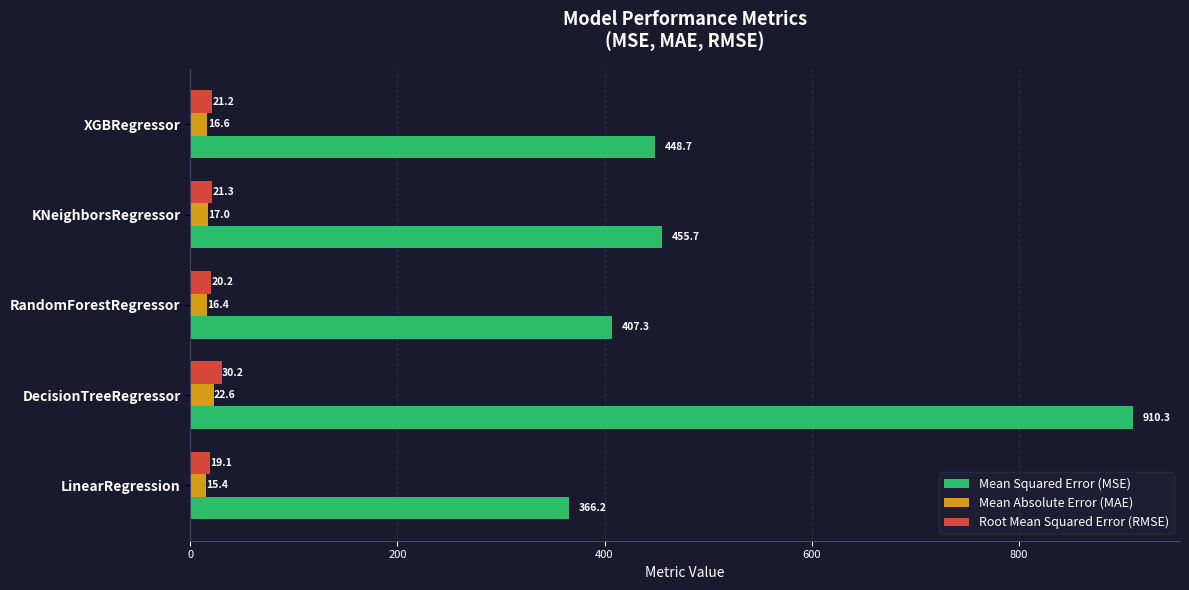

Rank the categories by Mean Squared Error (MSE) value from highest to lowest.

DecisionTreeRegressor, KNeighborsRegressor, XGBRegressor, RandomForestRegressor, LinearRegression